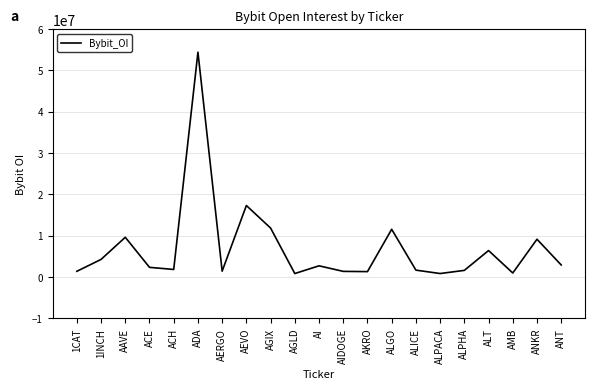

What is the change in value from ADA to AEVO?

-37100564